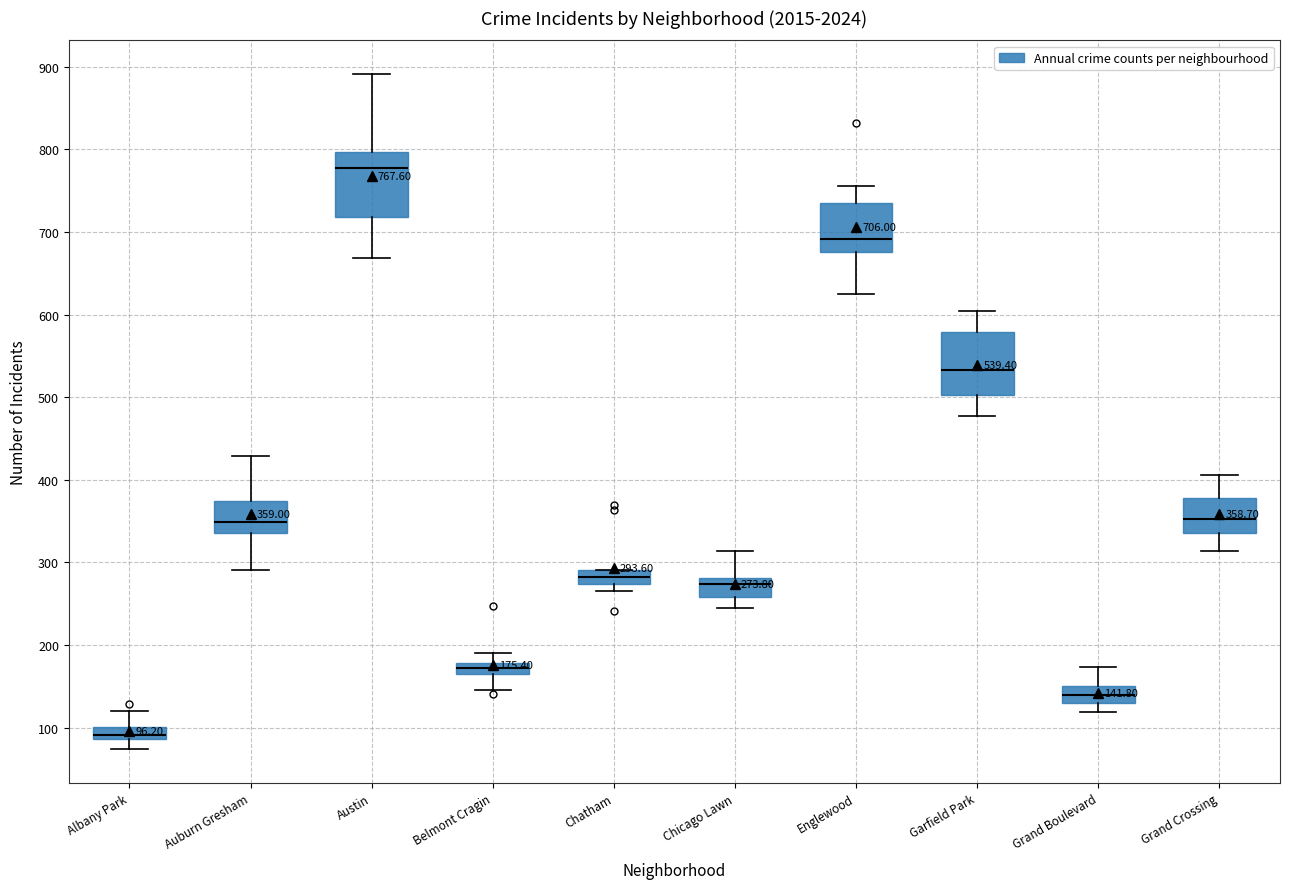

Which box's median line is the lowest?

Albany Park